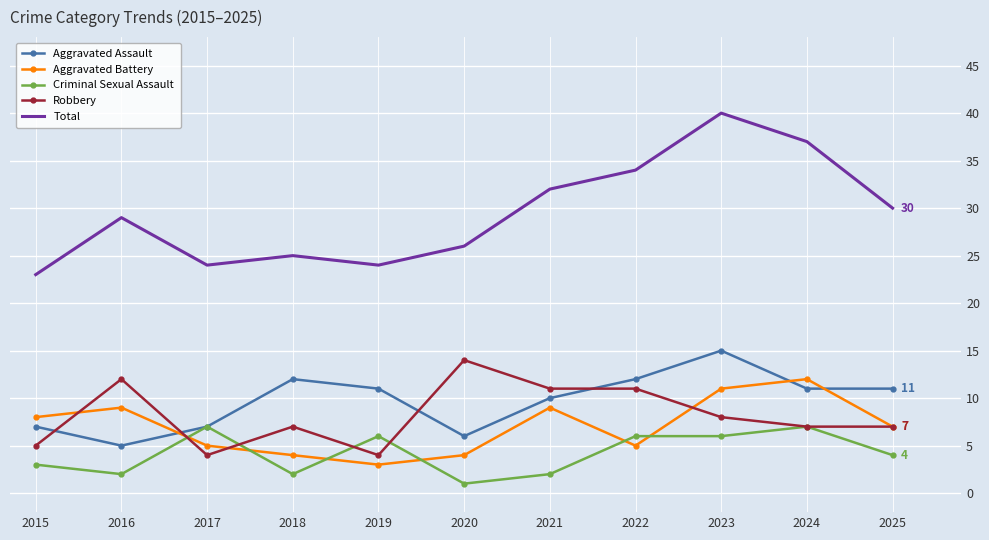

Which label corresponds to the smallest value in the chart?

2020